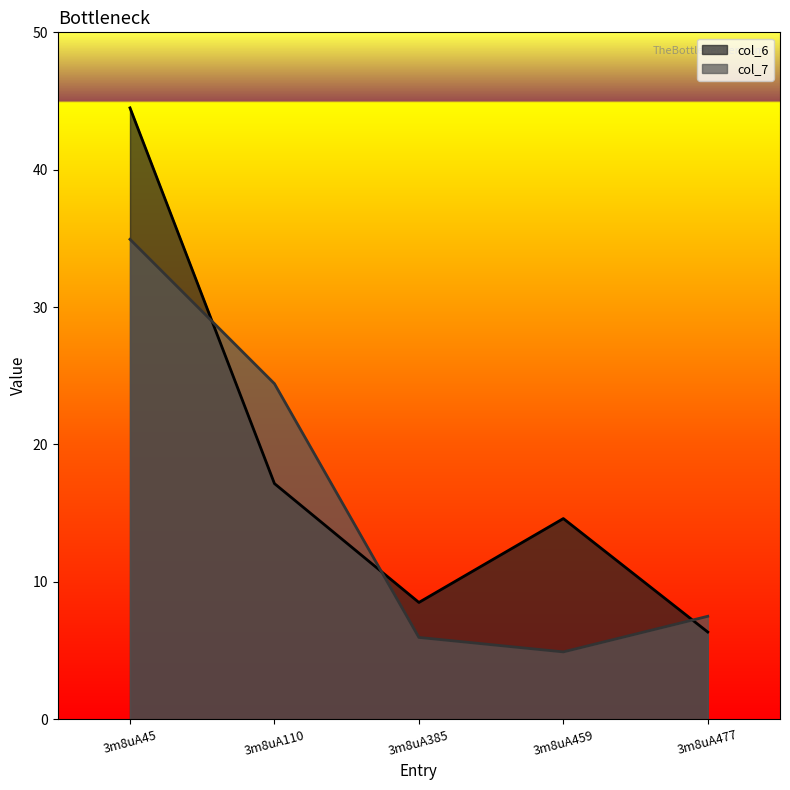

List the series in order of their peak value, highest first.

col_6, col_7